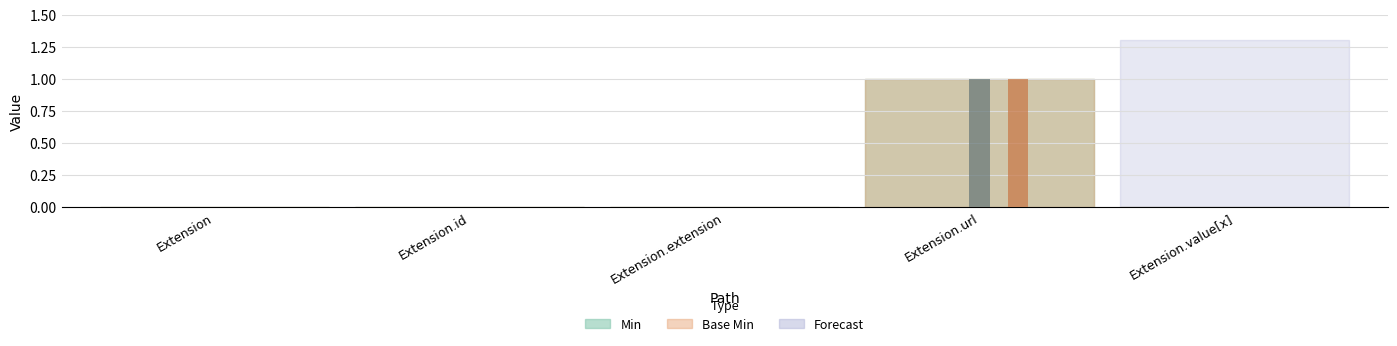

At which label is Base Min closest to 0?

Extension